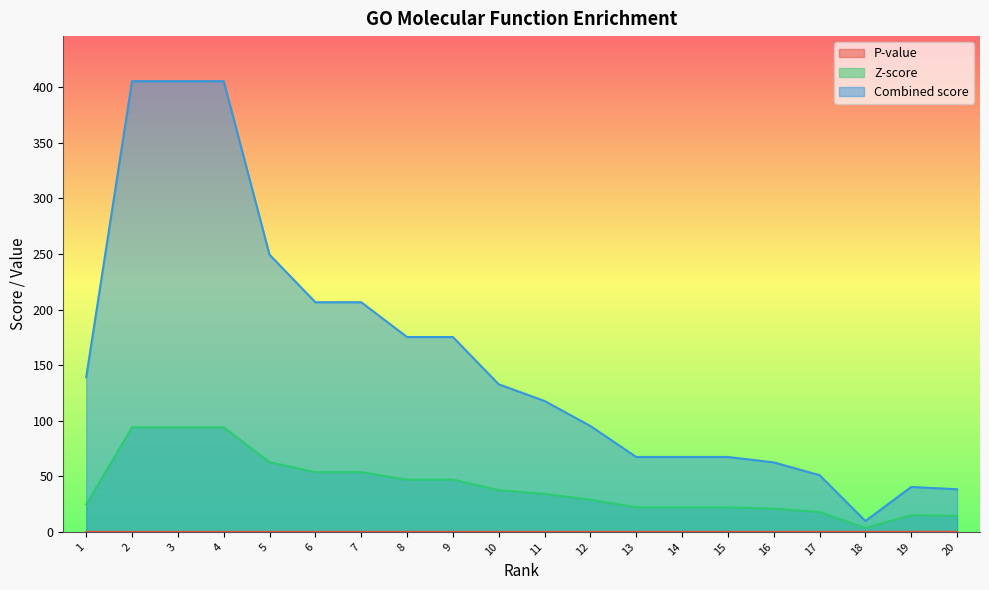

Reading left to right, transcribe all the data shown in this chart.

P-value: 0.0	0.0	0.0	0.0	0.0	0.0	0.0	0.0	0.0	0.0	0.0	0.0	0.0	0.0	0.0	0.1	0.1	0.1	0.1	0.1
Z-score: 24.7	94.1	94.1	94.1	62.7	53.7	53.7	47.0	47.0	37.6	34.2	28.9	22.1	22.1	22.1	20.9	17.9	3.5	15.0	14.5
Combined score: 139.2	405.5	405.5	405.5	249.3	206.6	206.6	175.3	175.3	132.8	117.8	95.3	67.4	67.4	67.4	62.5	51.0	9.8	40.4	38.4